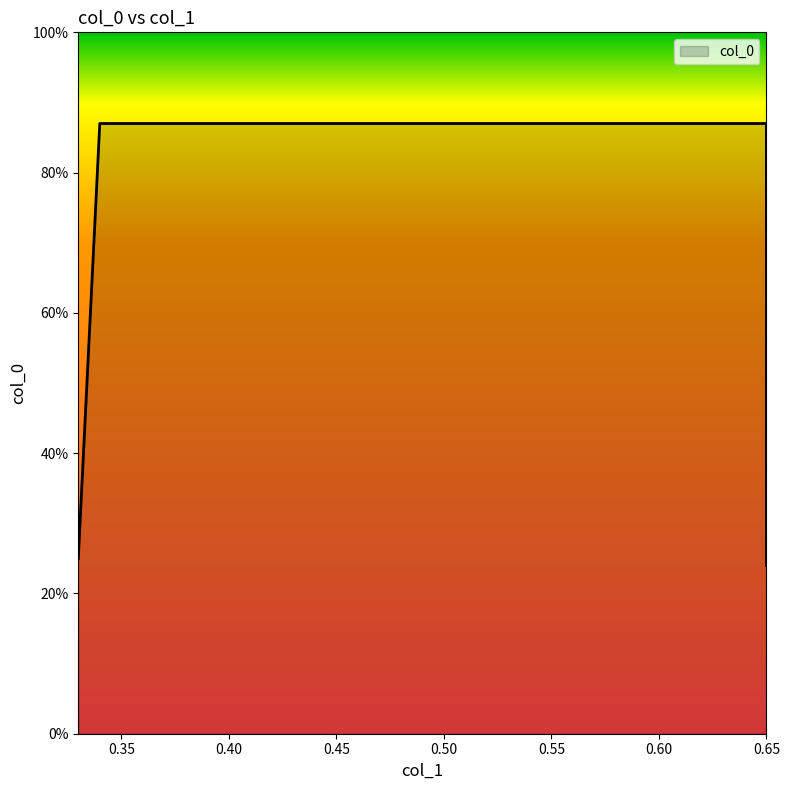

What is the value of the 3rd point from the left?

0.9